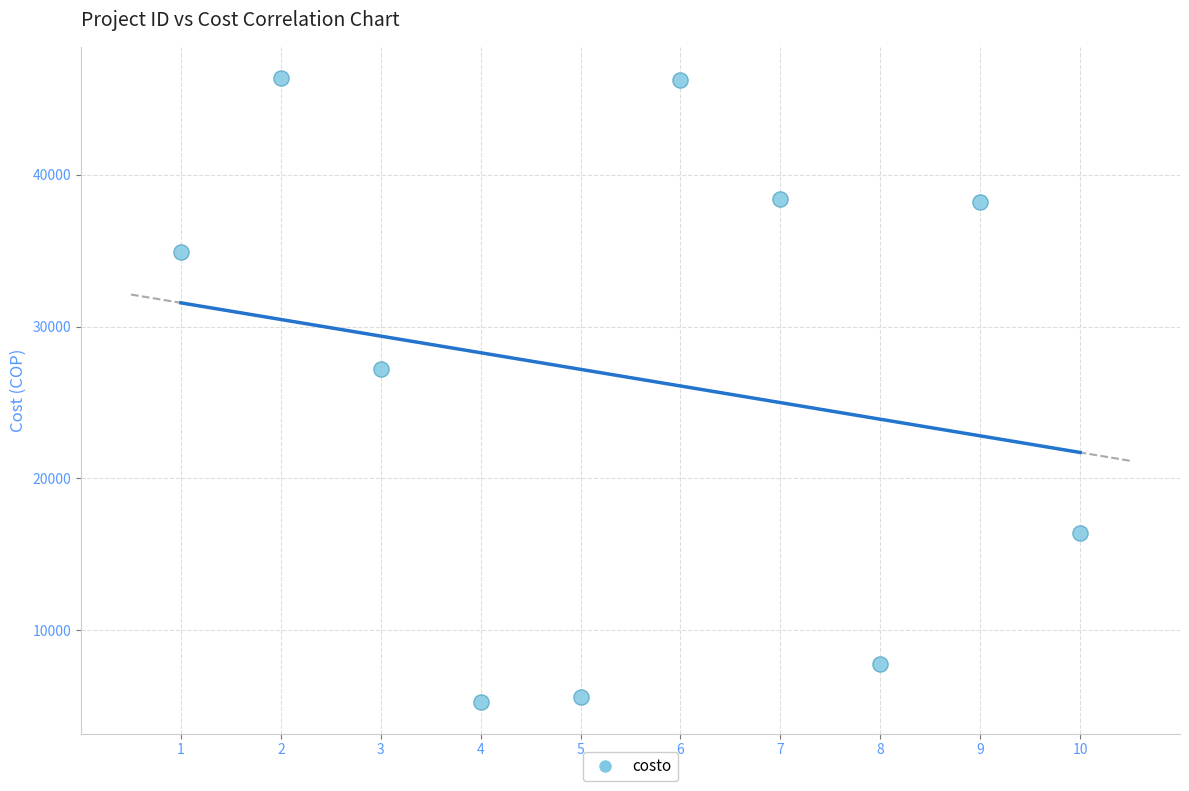

What Y value in the scatter plot is closest to 25805?

27187